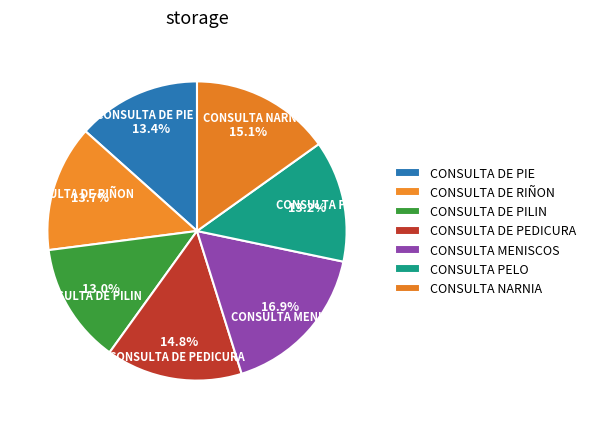

The CONSULTA MENISCOS slice represents 17% of the pie. True or false?

True